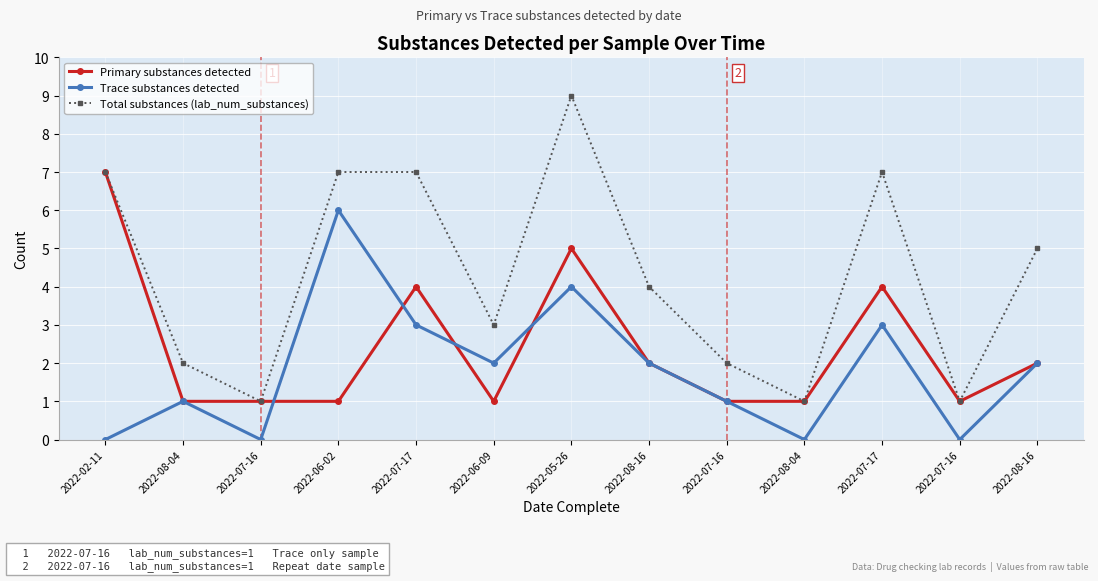

How many data points does each series have?

13